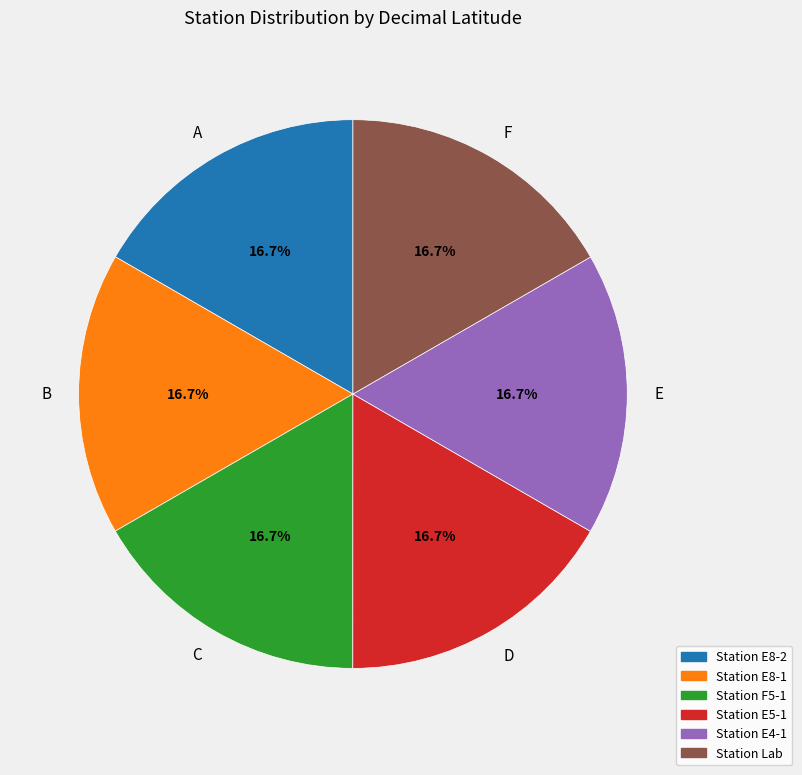

Is the sum of B and D greater than half?

No